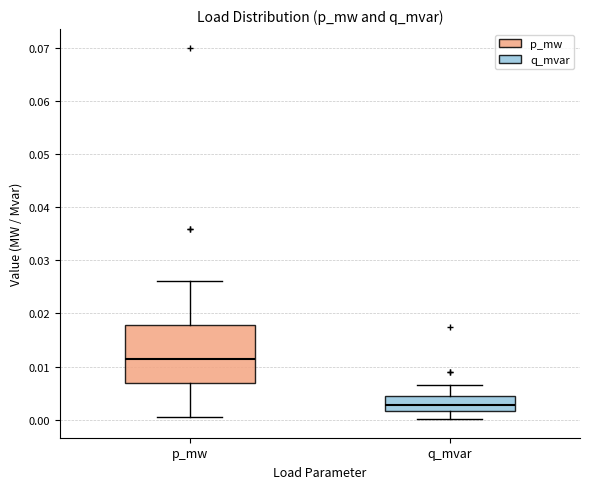

Reading left to right, transcribe this box plot: for each box, give where its median line is, the range the box spans, and where its two whiskers end, as read against the y-axis. The values are not printed on the chart, so give them approximately, as read against the axis.

p_mw: median 0.011, box 0.007 to 0.018, whiskers 0.001 to 0.026
q_mvar: median 0.003, box 0.002 to 0.004, whiskers 0.000 to 0.007